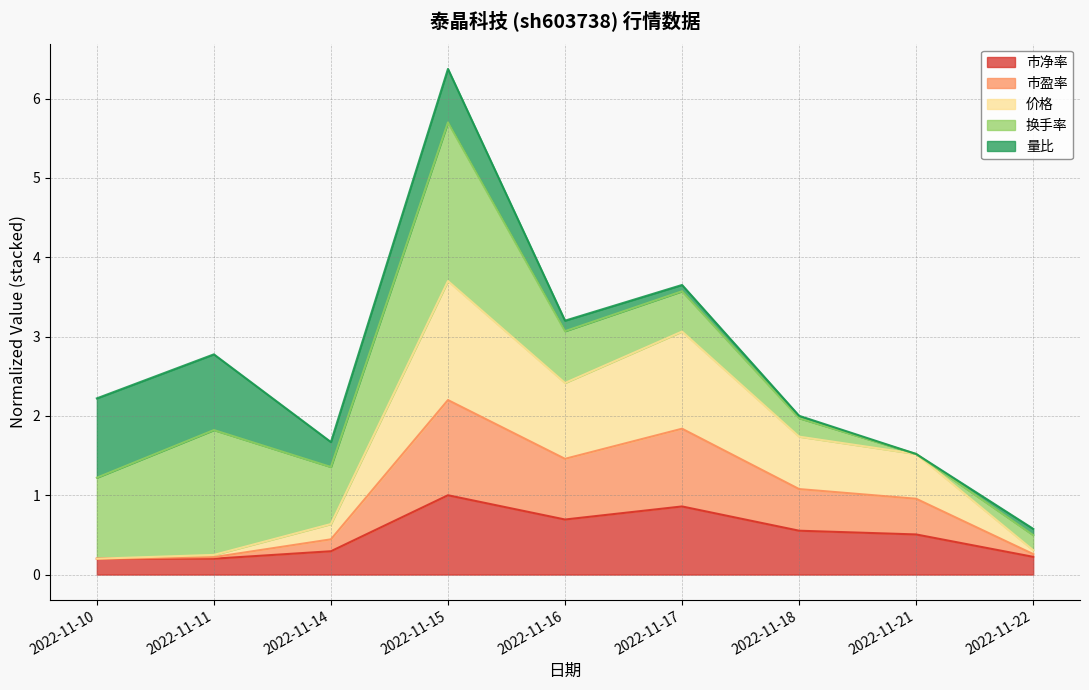

What is the total value across all series at 2022-11-14?

1.7